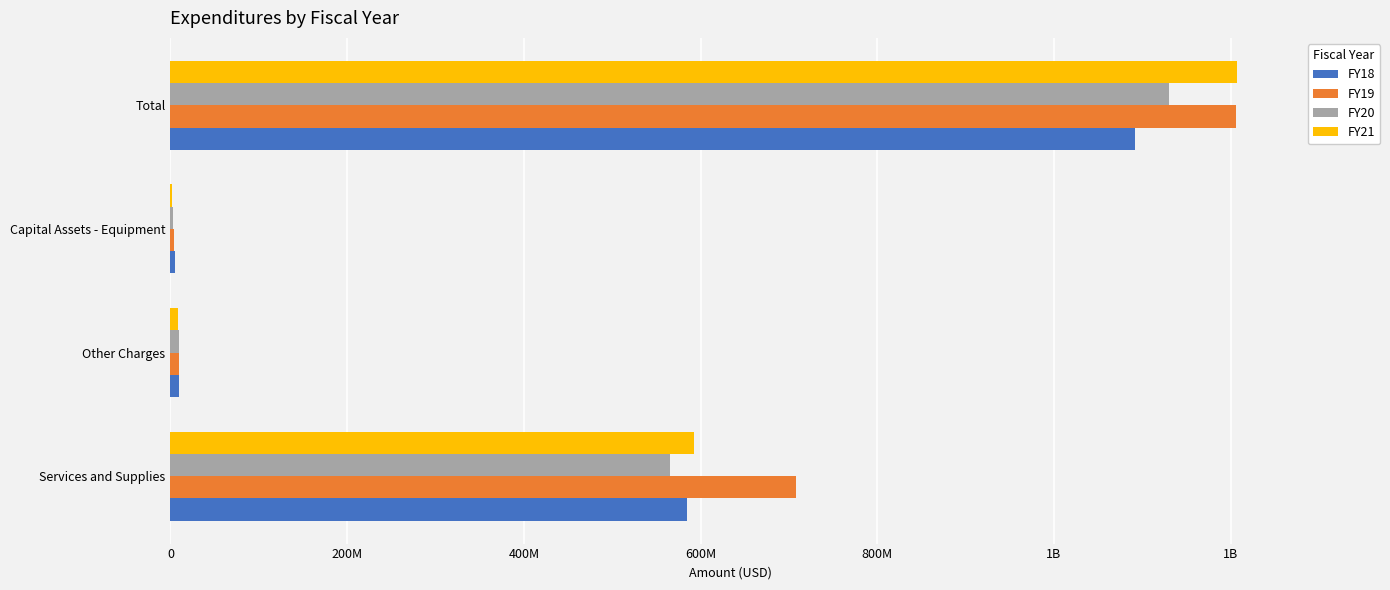

What are all the series names shown in the legend?

FY18, FY19, FY20, FY21